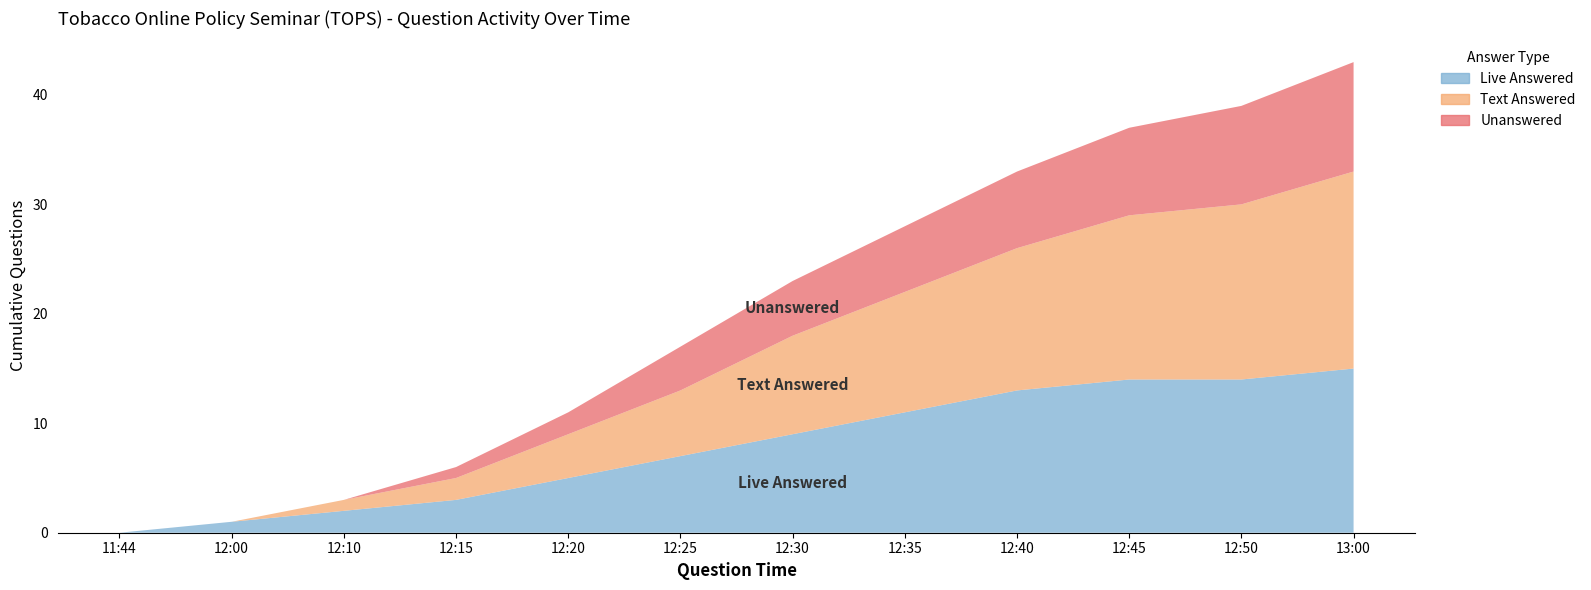

Reading left to right, extract all data points from this chart.

Live Answered: 11:44=0	12:00=1	12:10=2	12:15=3	12:20=5	12:25=7	12:30=9	12:35=11	12:40=13	12:45=14	12:50=14	13:00=15
Text Answered: 11:44=0	12:00=0	12:10=1	12:15=2	12:20=4	12:25=6	12:30=9	12:35=11	12:40=13	12:45=15	12:50=16	13:00=18
Unanswered: 11:44=0	12:00=0	12:10=0	12:15=1	12:20=2	12:25=4	12:30=5	12:35=6	12:40=7	12:45=8	12:50=9	13:00=10